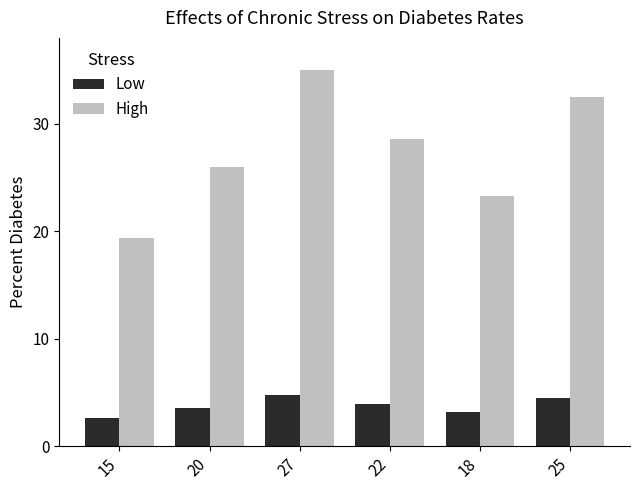

At which category does the chart reach its peak across all series?

27